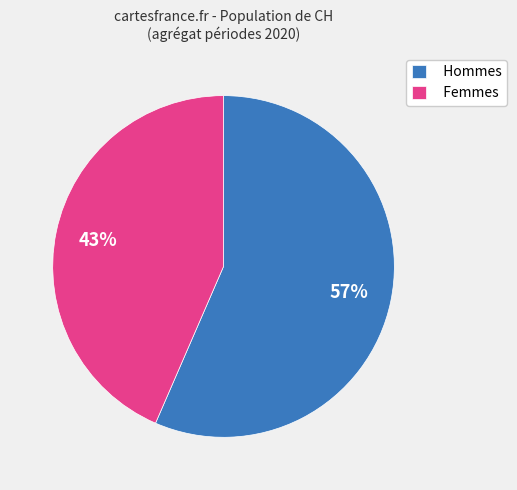

Is it true that Femmes is 35% of the pie?

False